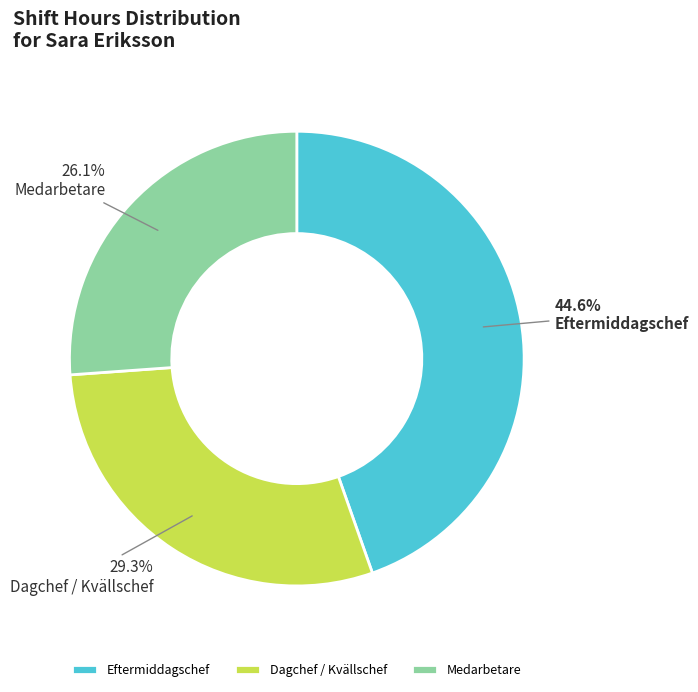

To the nearest percent, what is the average slice percentage?

33%